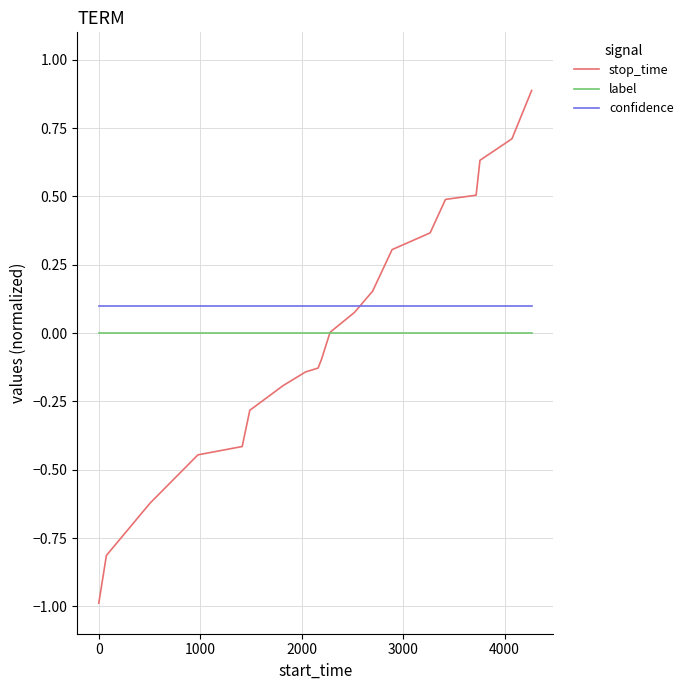

Which series has the widest spread of values?

stop_time